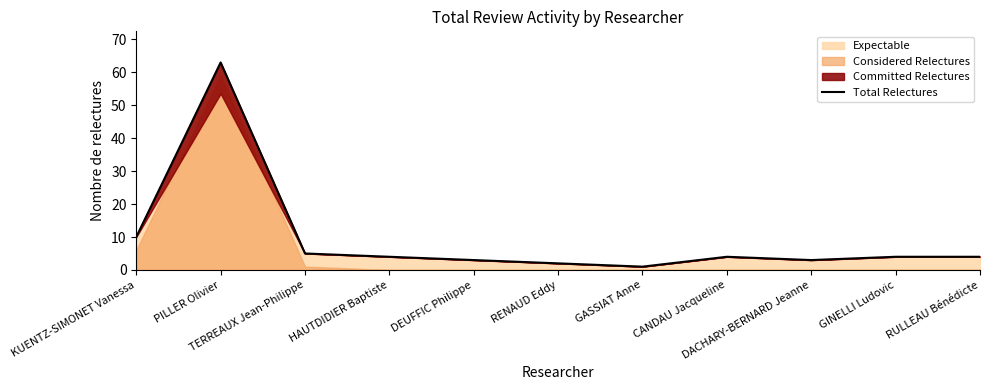

List the labels in order of value, largest first.

PILLER Olivier, KUENTZ-SIMONET Vanessa, TERREAUX Jean-Philippe, HAUTDIDIER Baptiste, CANDAU Jacqueline, GINELLI Ludovic, RULLEAU Bénédicte, DEUFFIC Philippe, DACHARY-BERNARD Jeanne, RENAUD Eddy, GASSIAT Anne